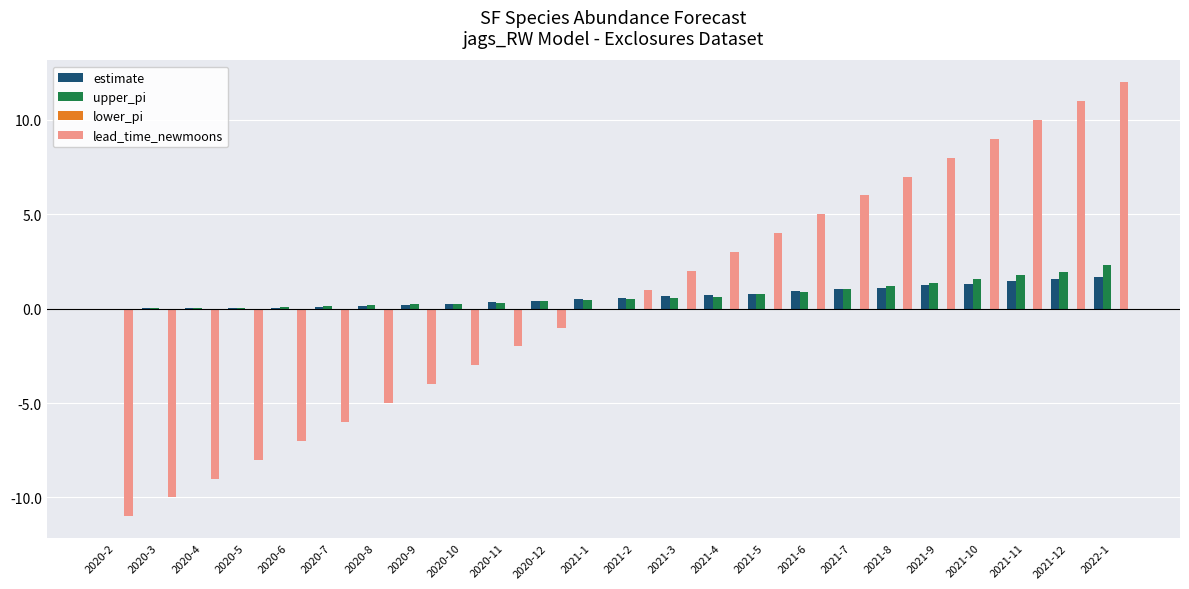

What is the maximum value shown in the chart?

12.0